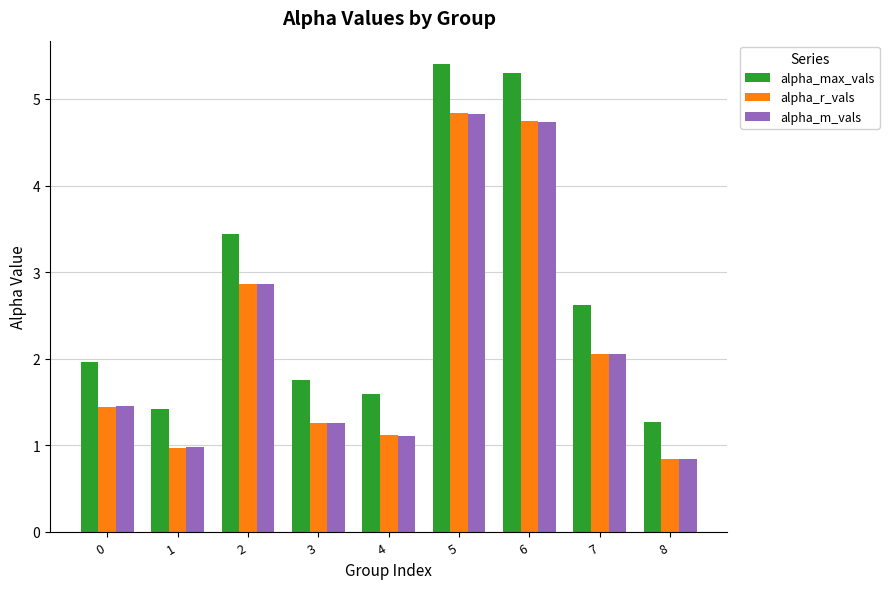

List the labels in order of alpha_max_vals value, smallest first.

8, 1, 4, 3, 0, 7, 2, 6, 5